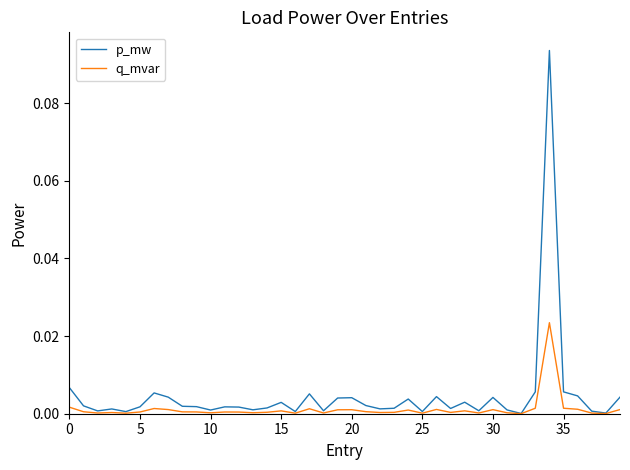

True or false: q_mvar has more than 1 points higher than both neighbors.

True